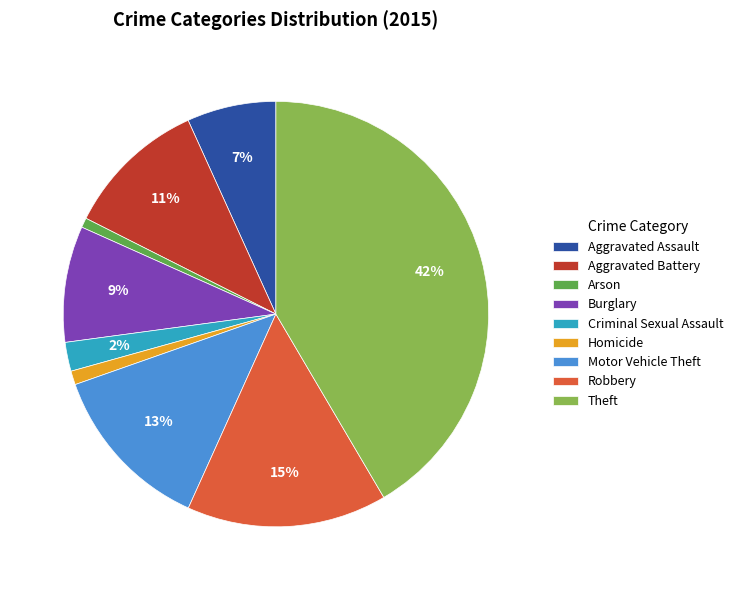

Do Aggravated Assault and Homicide together represent more than half of the pie?

No